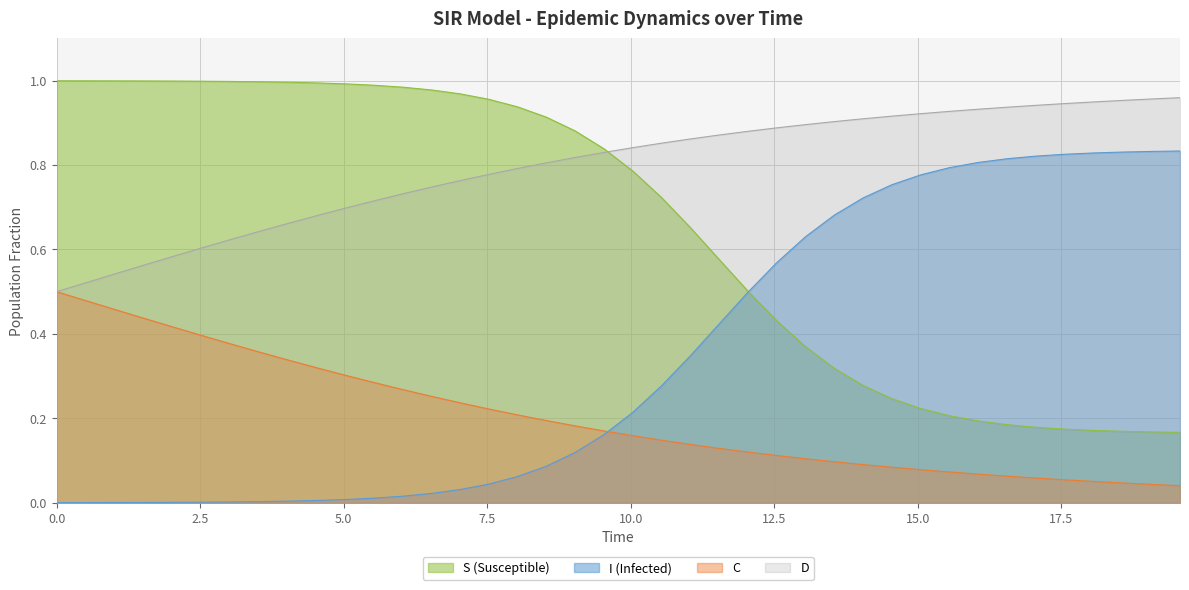

Which series has the largest total across all categories?

D